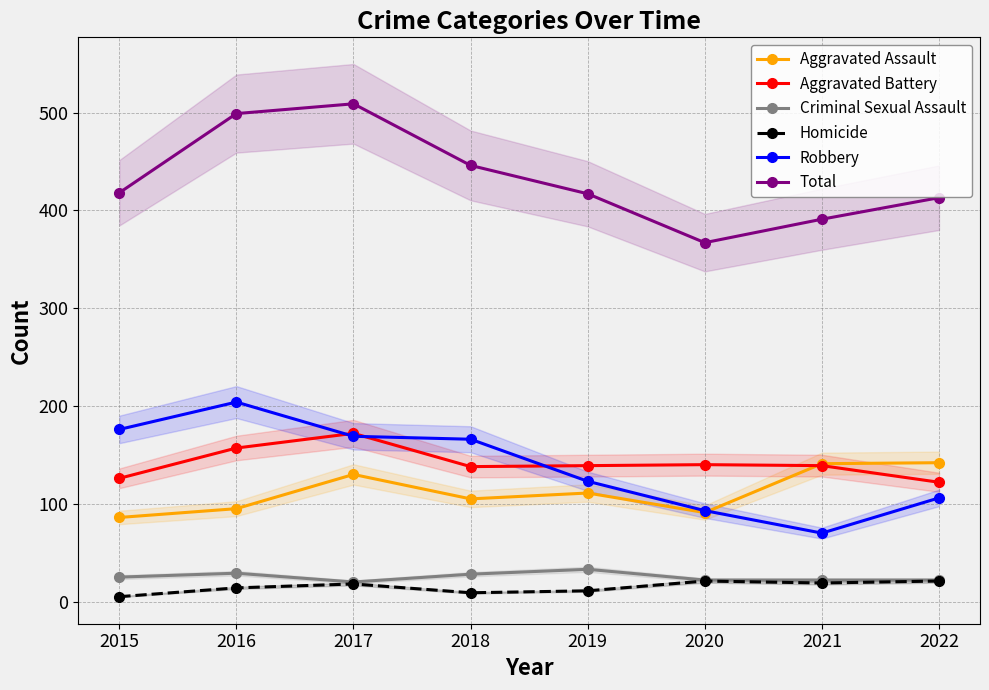

Rank the series at 2015 from highest to lowest value.

Total, Robbery, Aggravated Battery, Aggravated Assault, Criminal Sexual Assault, Homicide